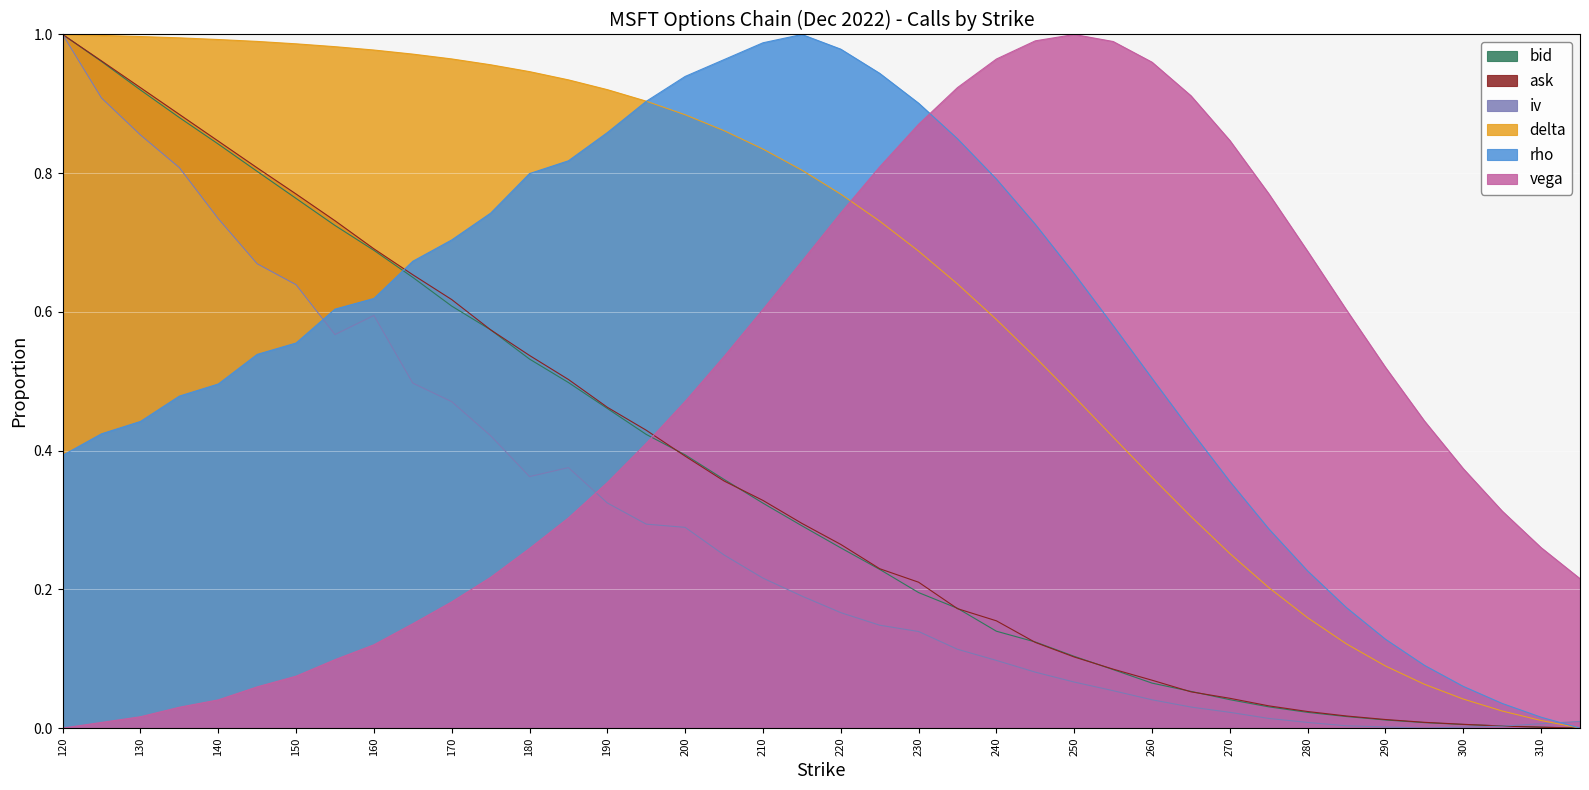

Which series has the largest range (max minus min)?

bid